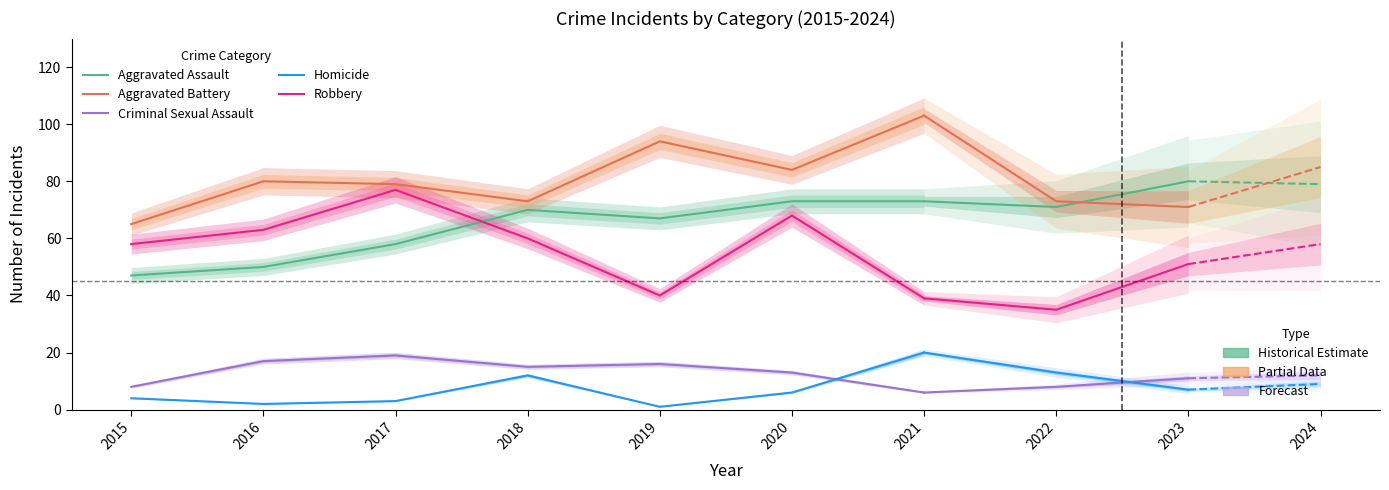

Which series changed the most between 2015 and 2019?

Aggravated Battery